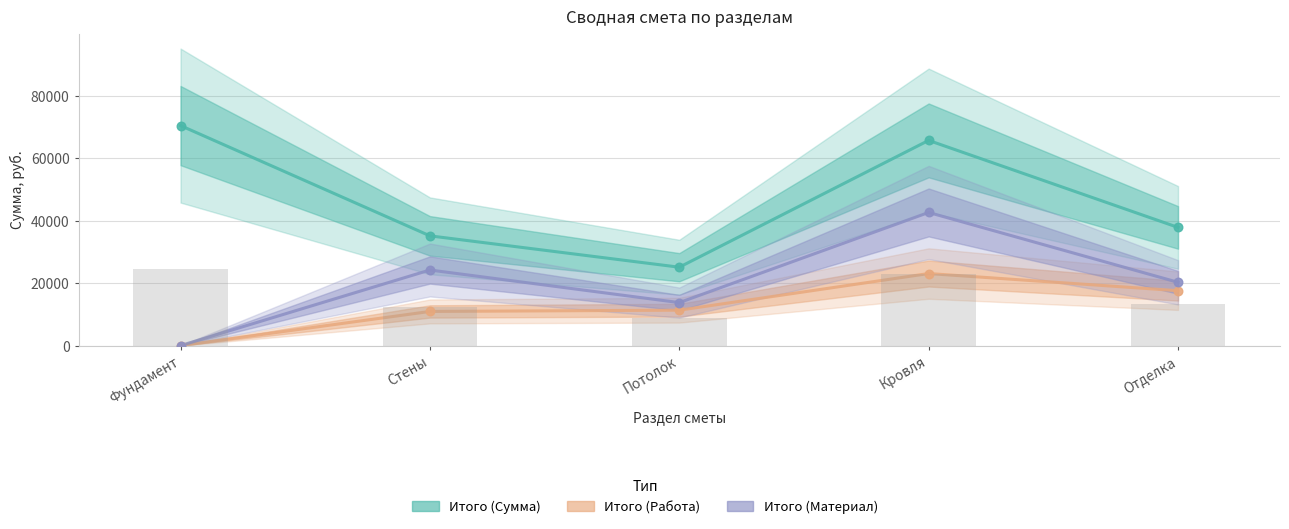

What is the total value across all series at Отделка?

75780.0